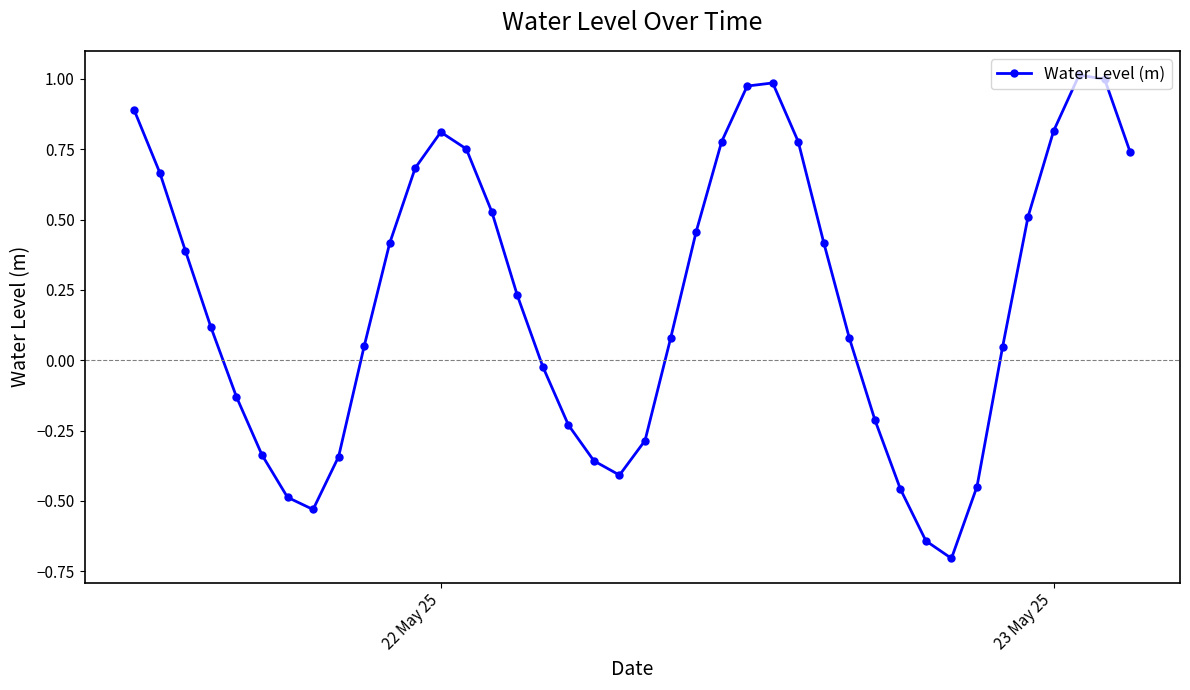

How many interior local peaks (higher than both neighbors) does the data have?

3